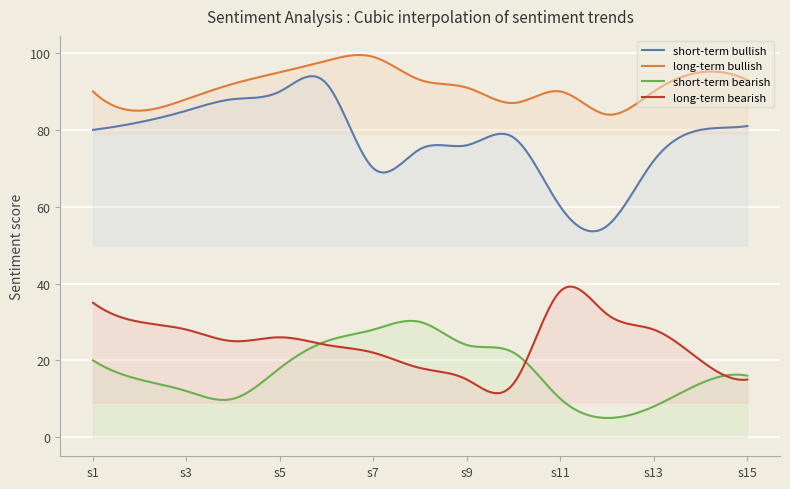

Which series has the largest range (max minus min)?

short-term bullish